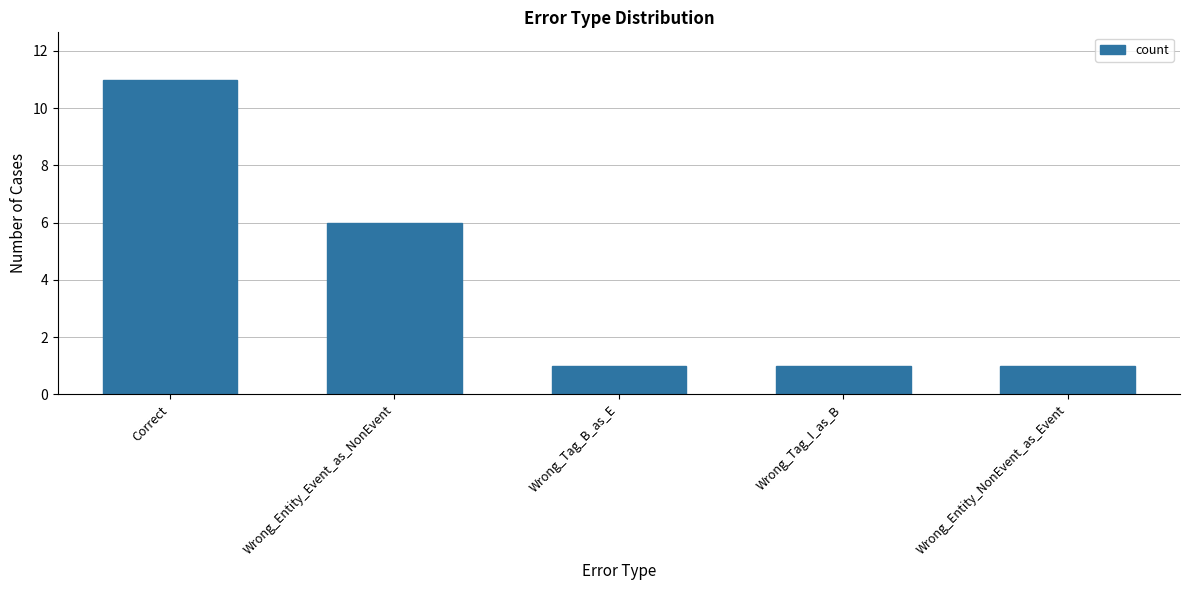

What is the ratio of the value at Wrong_Entity_NonEvent_as_Event to the value at Wrong_Tag_I_as_B?

1.0